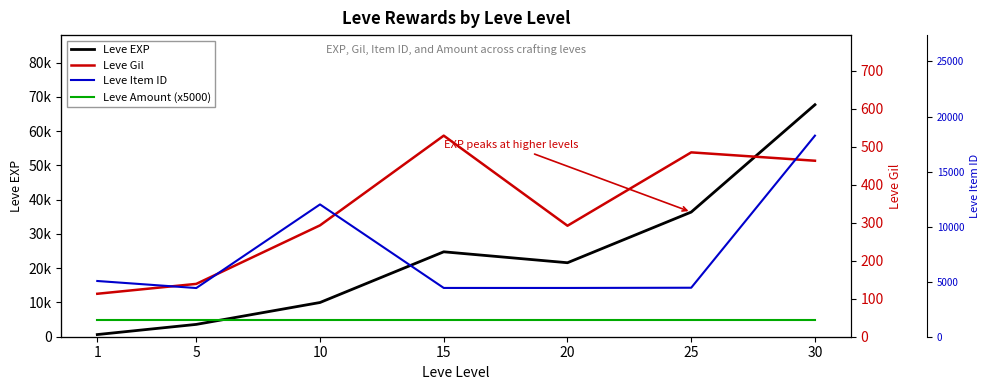

What is the difference between the highest and lowest values at 10?

11725